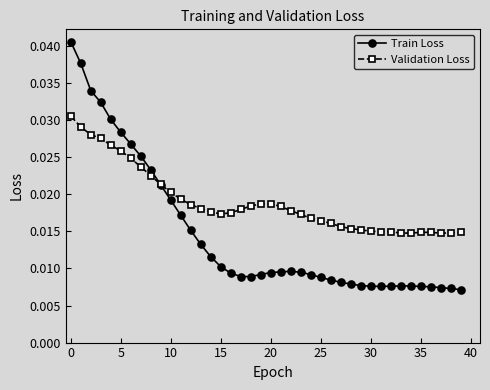

How many Validation Loss values are between 0 and 1?

40